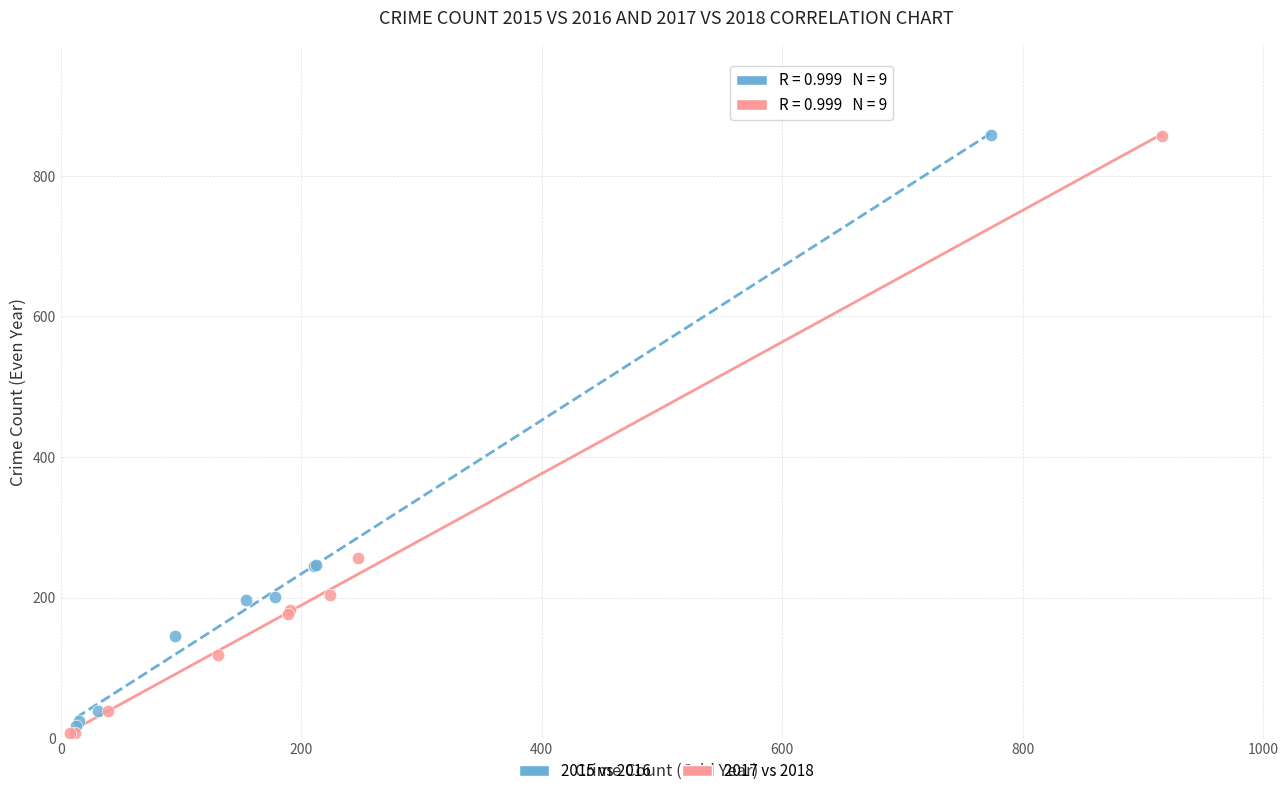

Which series has the widest spread of Y values?

2017 vs 2018